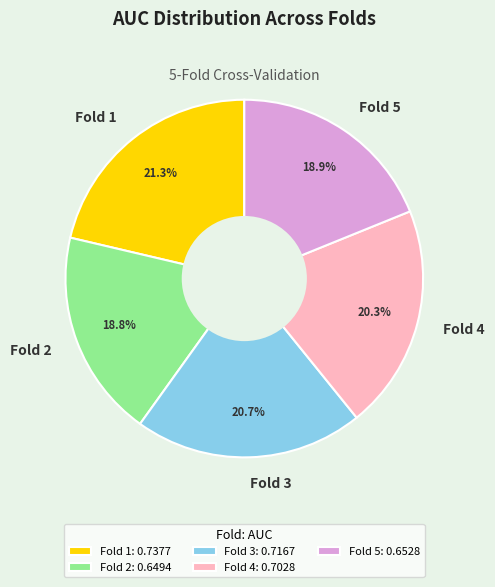

Which has a higher value, Fold 3 or Fold 2?

Fold 3